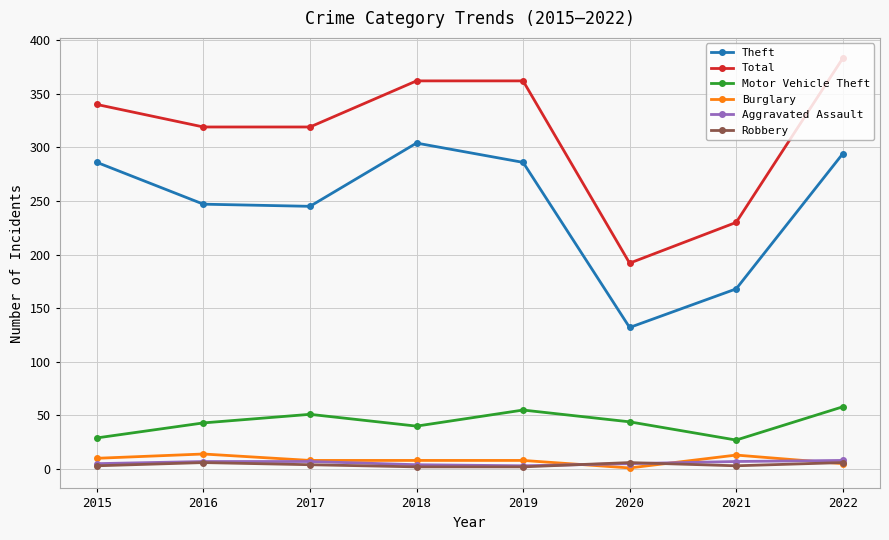

The value of Theft at 2018 is 492. True or false?

False